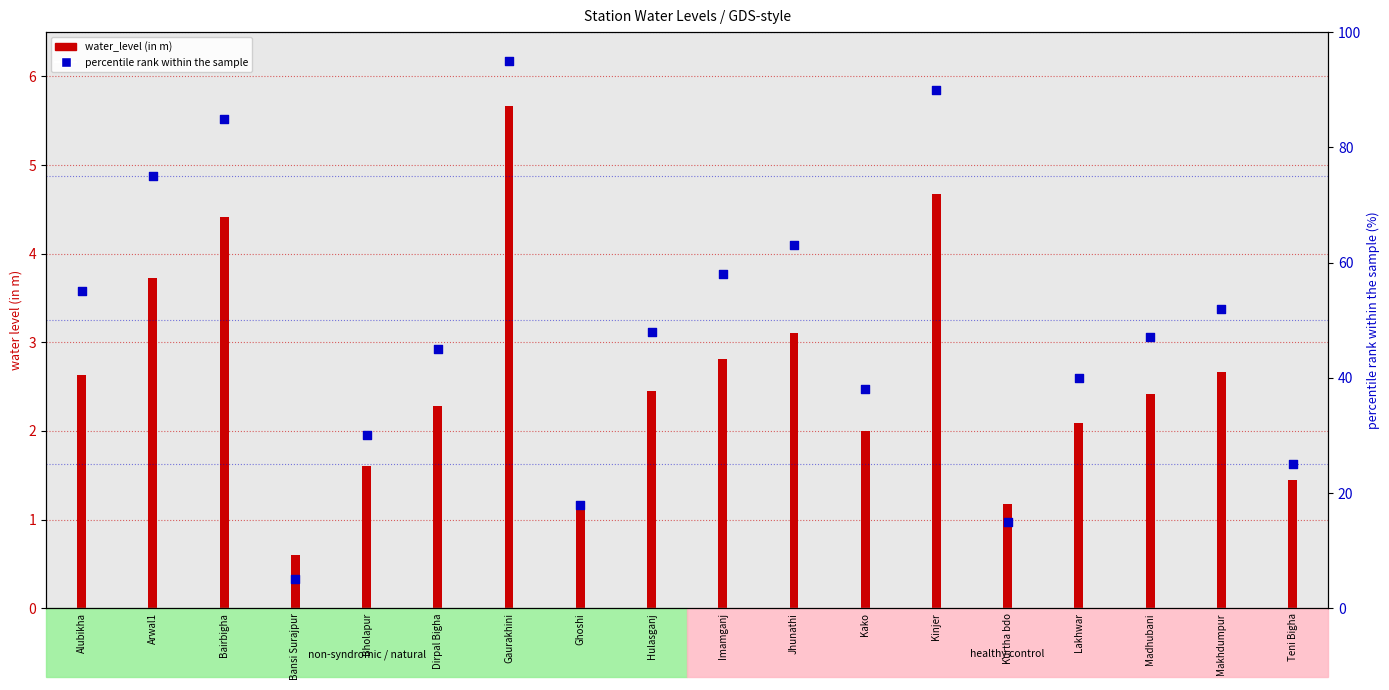

Which has a higher value, Lakhwar or Gaurakhini?

Gaurakhini